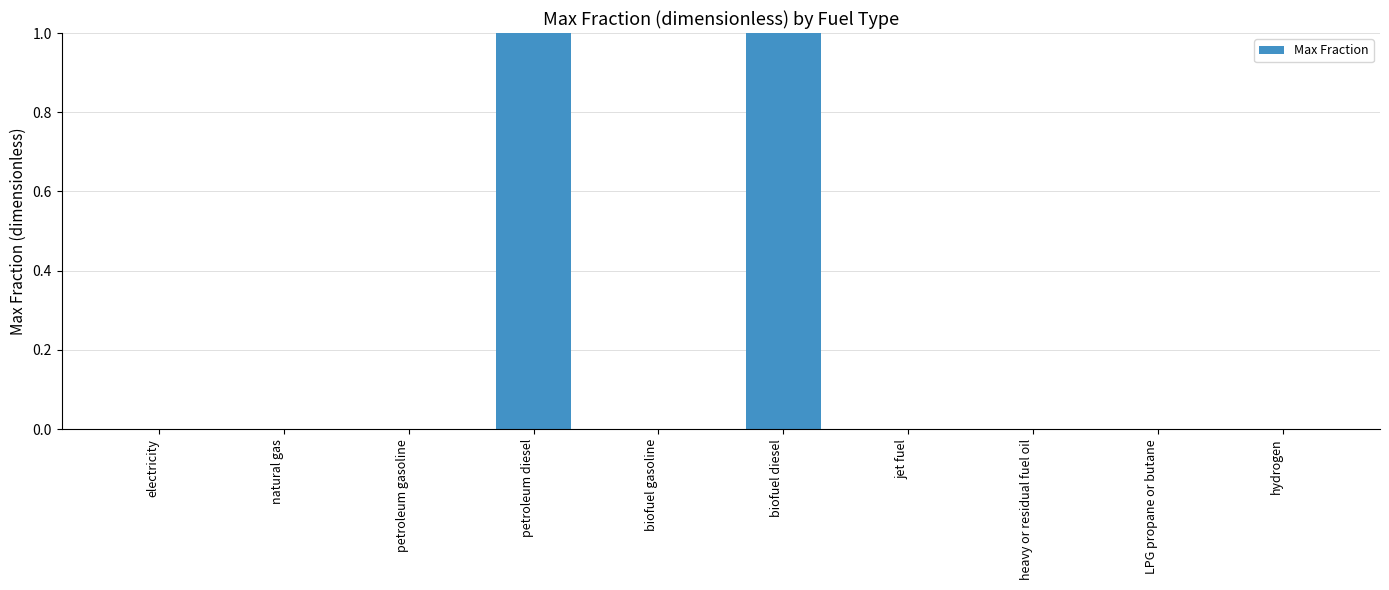

Is it true that the value at petroleum gasoline is 1?

False